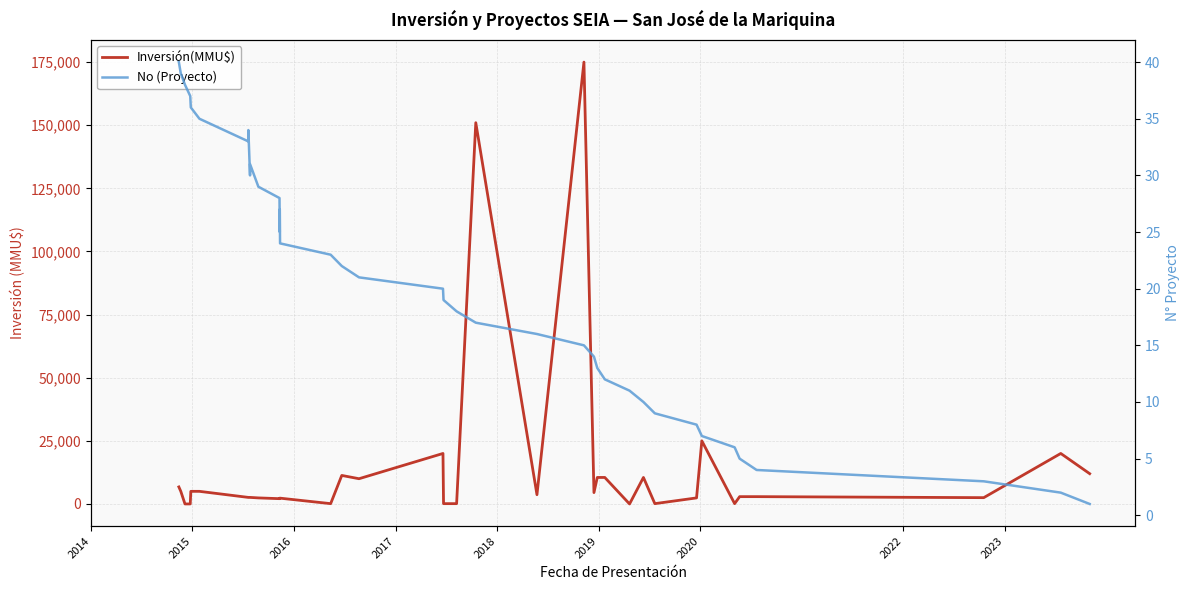

Where does the Inversión(MMU$) series first go above 2600?

2014